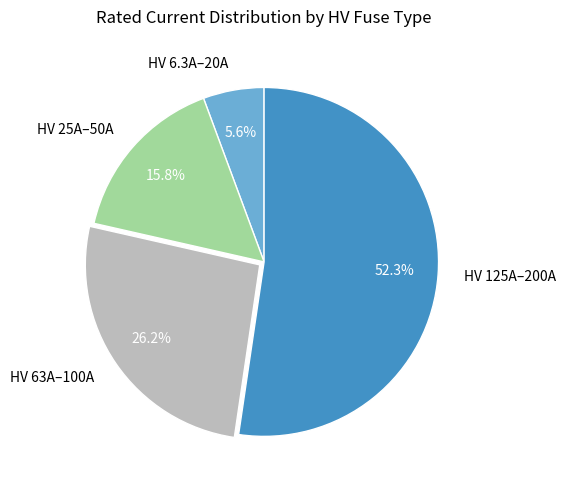

Rank the categories by value from highest to lowest.

HV 125A–200A, HV 63A–100A, HV 25A–50A, HV 6.3A–20A